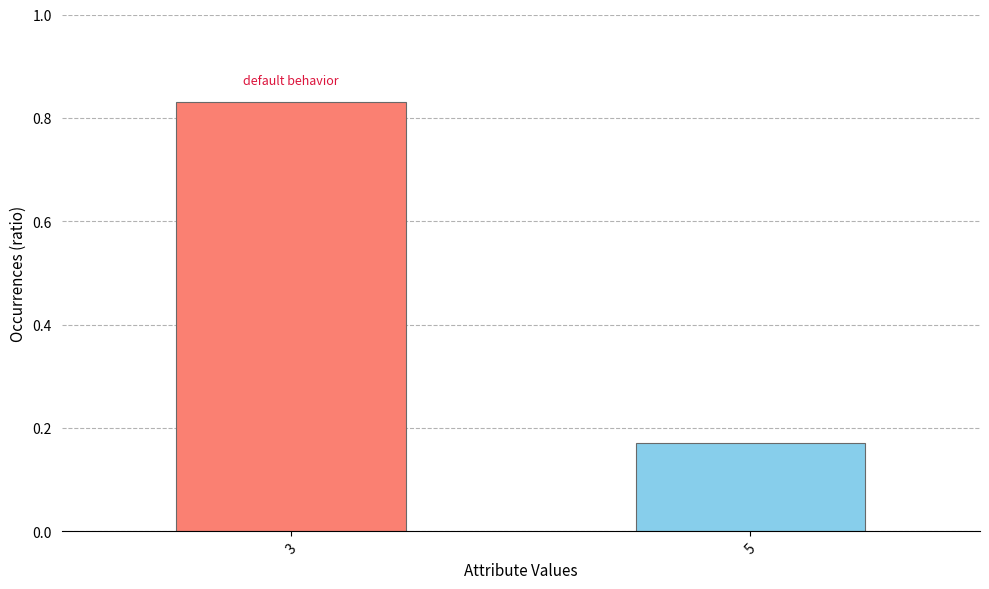

Which label corresponds to the largest value in the chart?

3